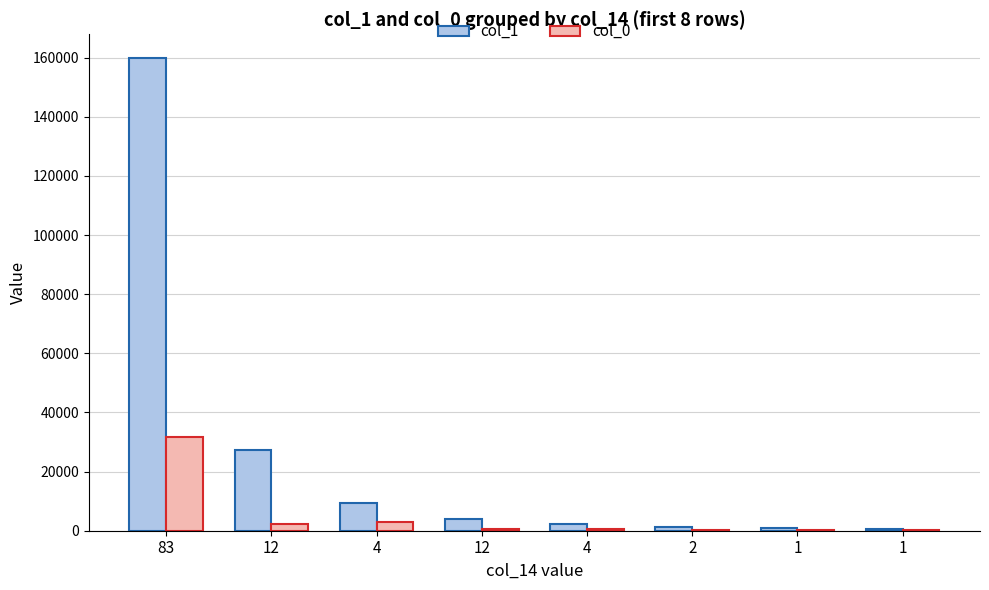

How many groups of bars are there?

8